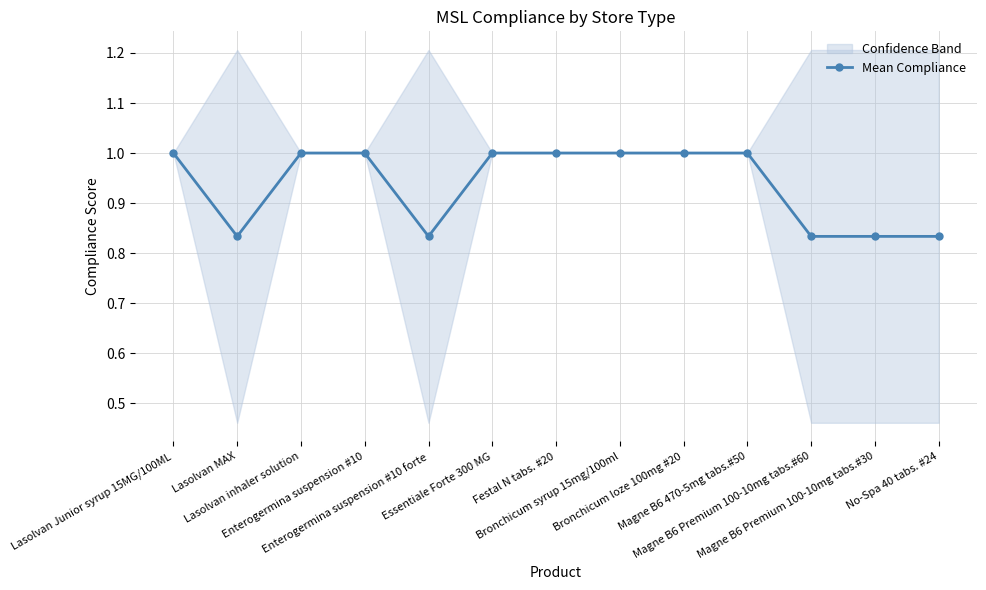

How many interior local valleys (lower than both neighbors) does the data have?

2